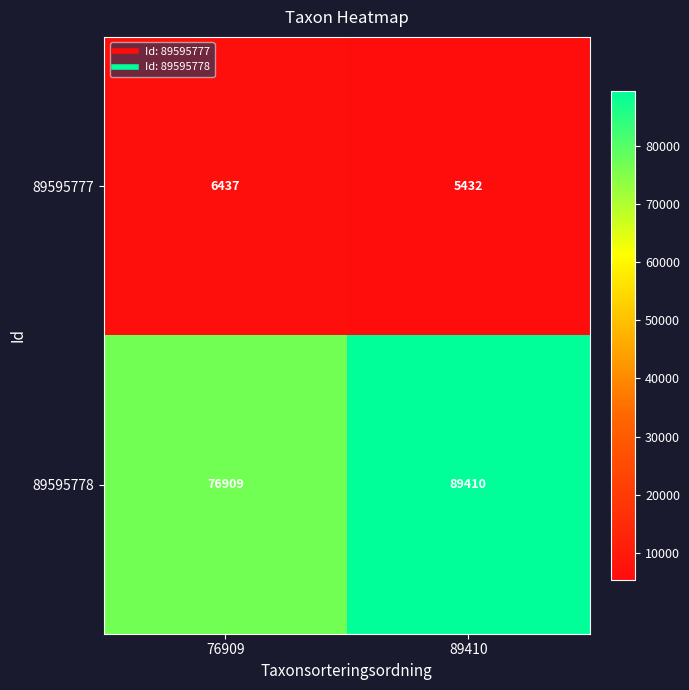

What is the minimum value shown in the chart?

5432